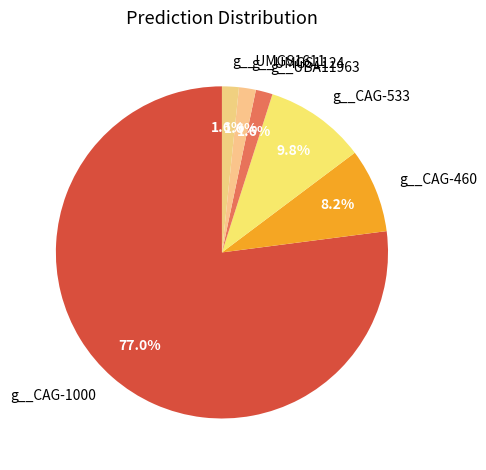

How many slices are in this pie chart?

6